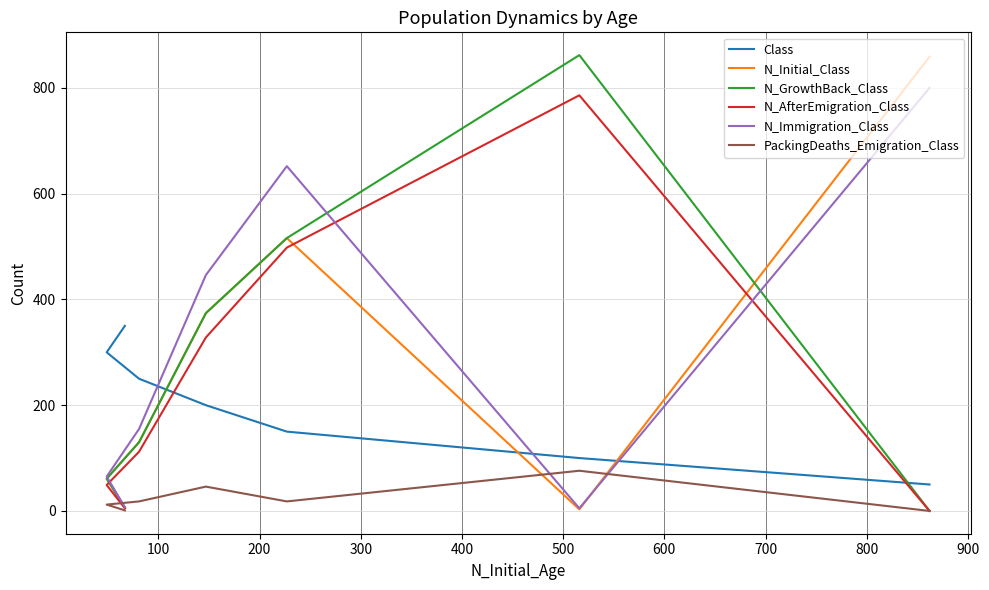

Is it true that N_AfterEmigration_Class equals 86 at 500?

False